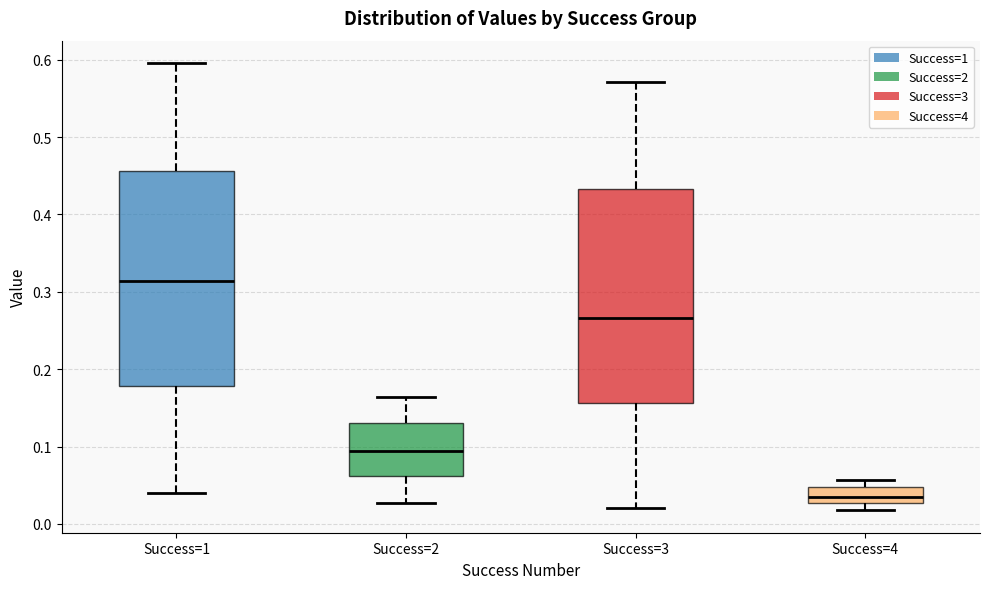

Where does the median line of the box for Success=1 sit on the y-axis? The values are not printed on the chart, so give them approximately, as read against the axis.

0.31